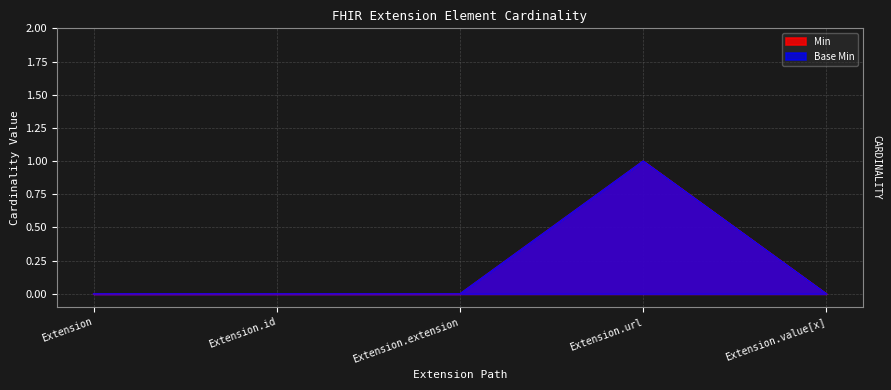

What is the sum of all Min values?

1